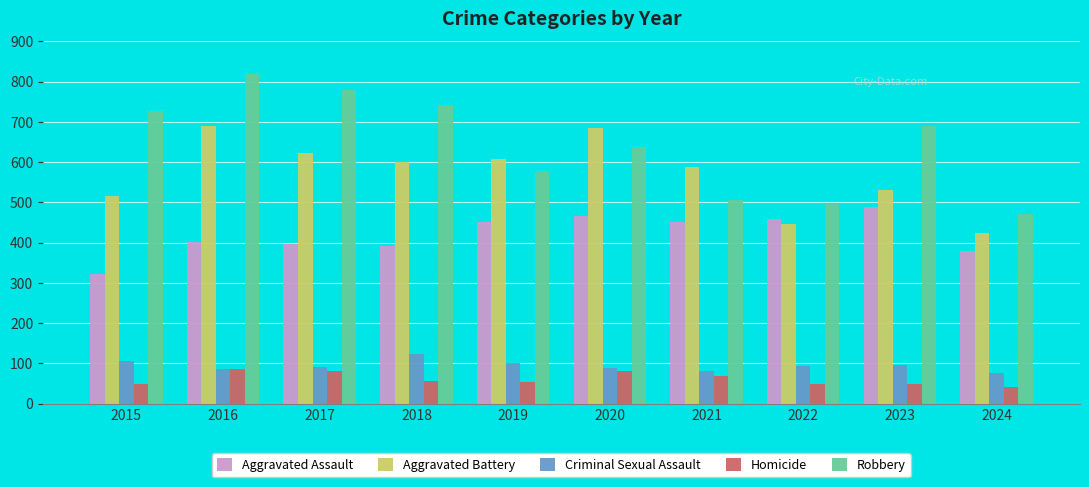

Which category has the lowest value in the Robbery series?

2024